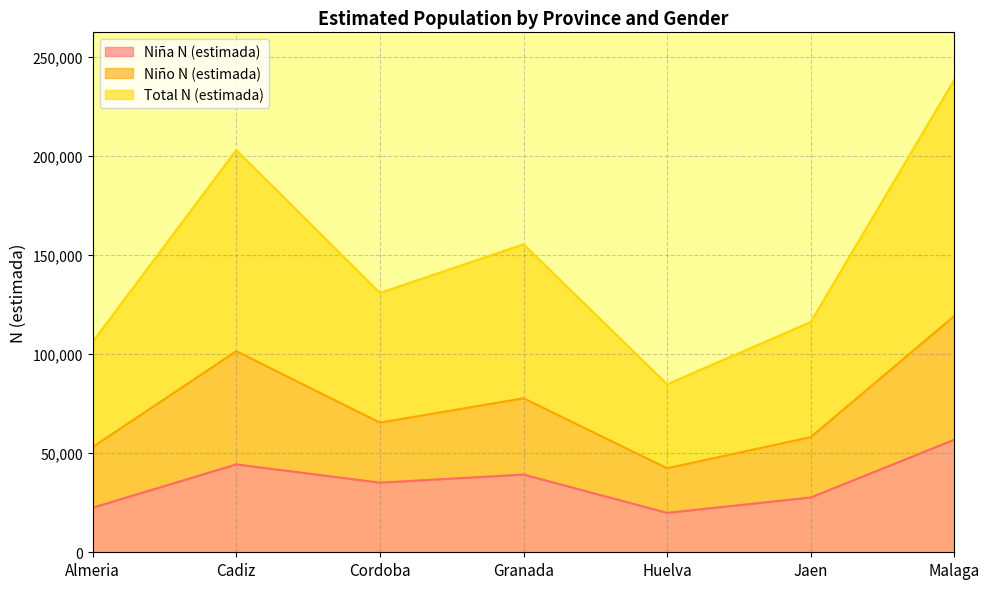

What are all the series names shown in the legend?

Niña N (estimada), Niño N (estimada), Total N (estimada)